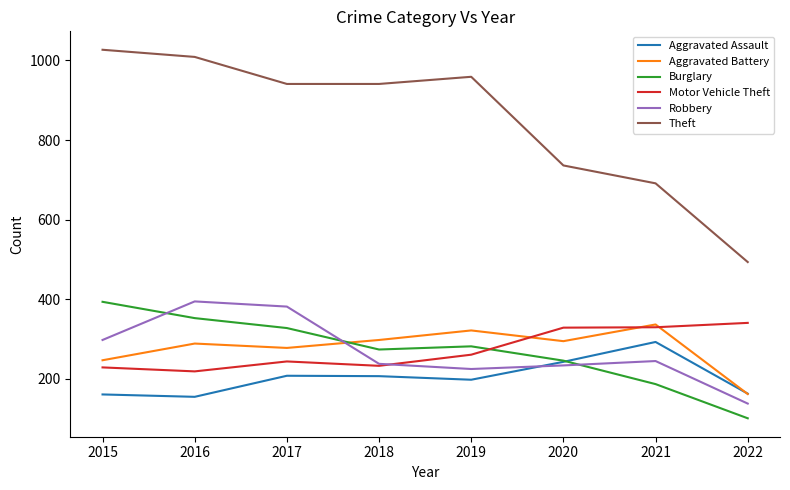

True or false: Theft has more than 1 points higher than both neighbors.

False